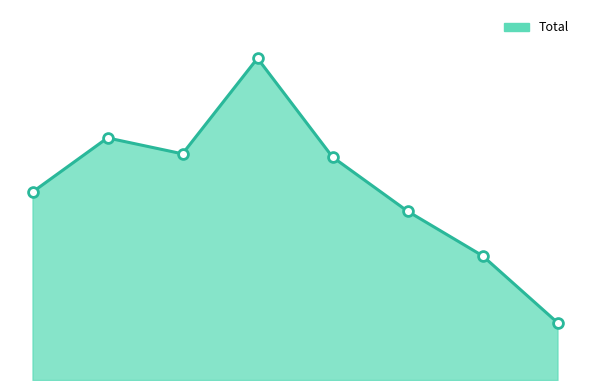

Does the chart have visible grid lines?

No